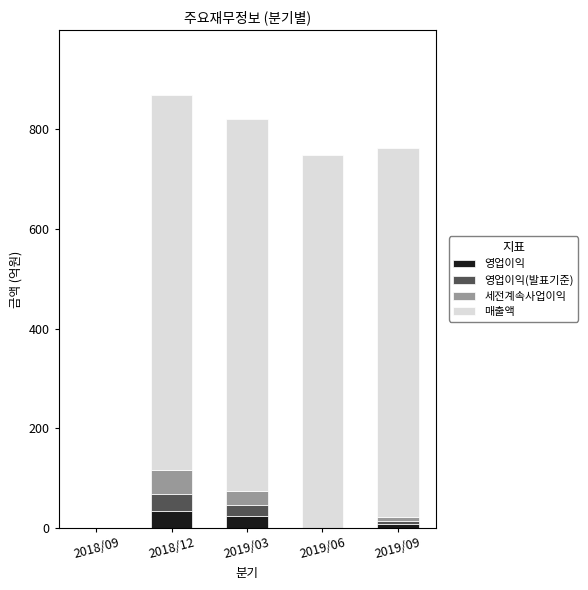

Reading left to right, what are the values for 영업이익?

2018/09=0	2018/12=34	2019/03=23	2019/06=0	2019/09=7